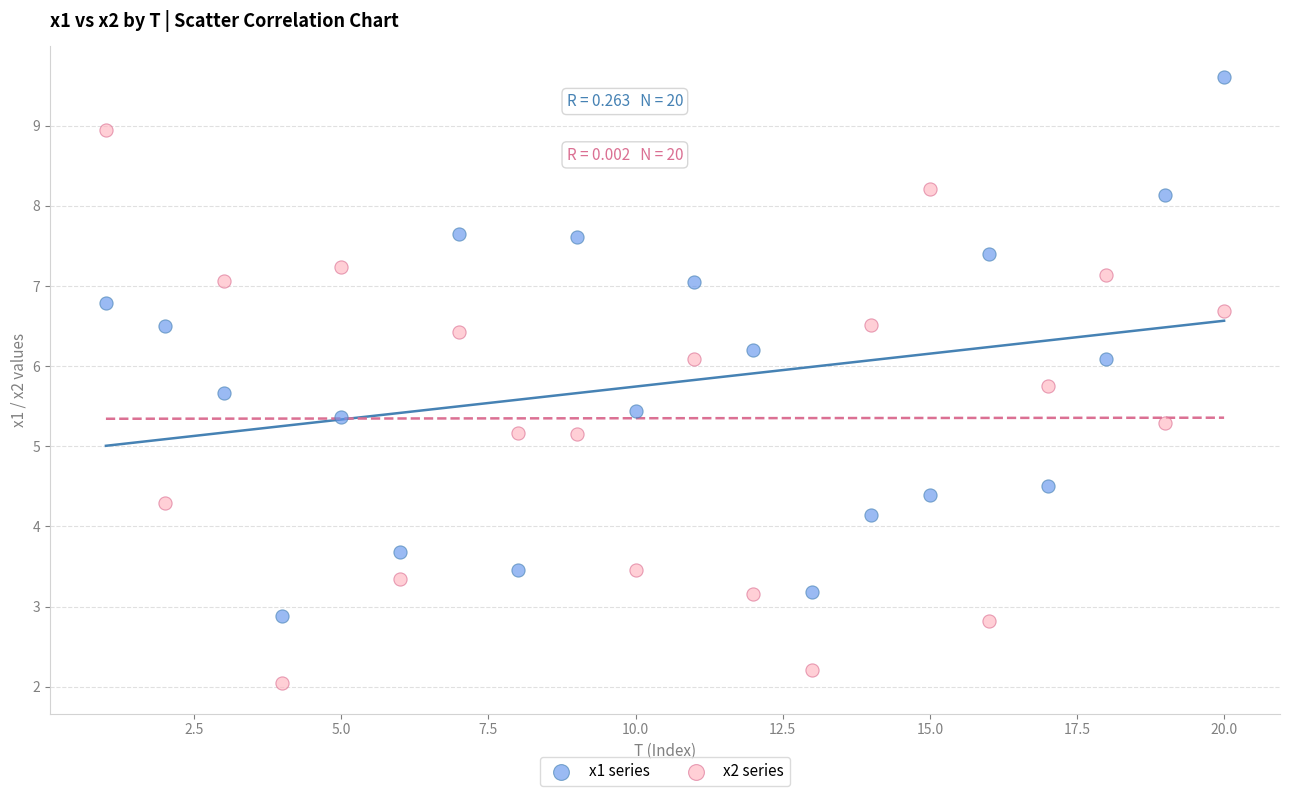

Across all data points, what is the range of Y values (max minus min)?

7.6